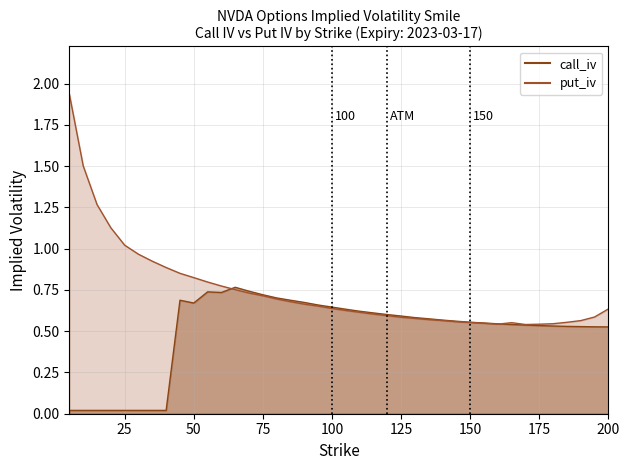

At which category does iv reach its first local valley?

50